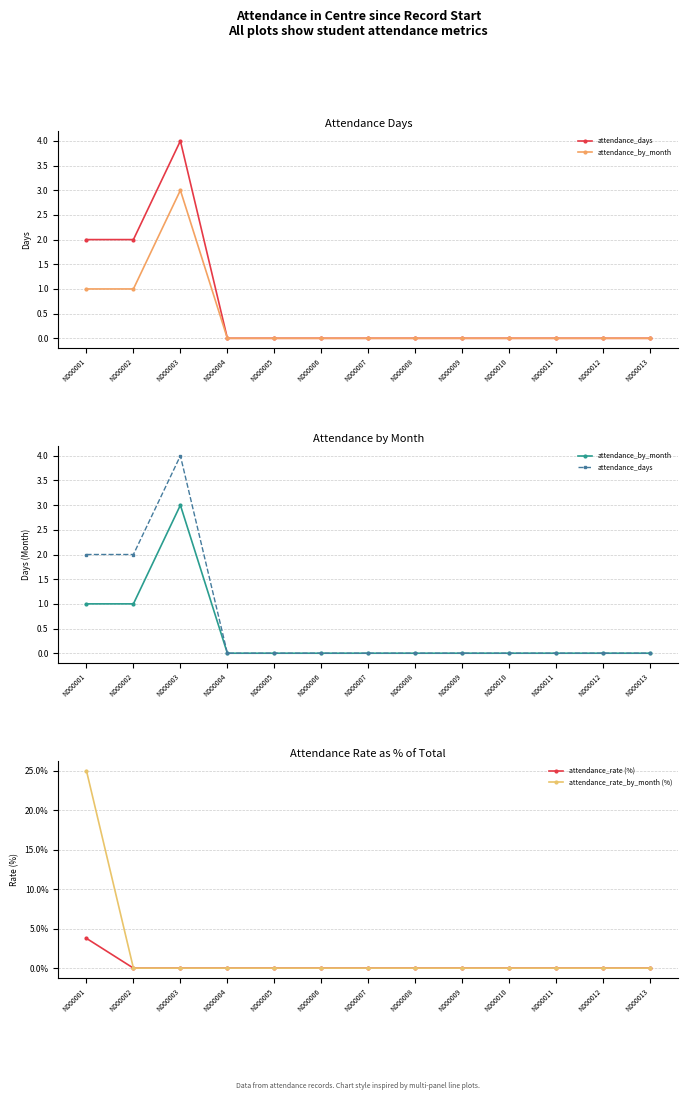

What is the difference between the second highest and second lowest values in the attendance_by_month series?

1.0